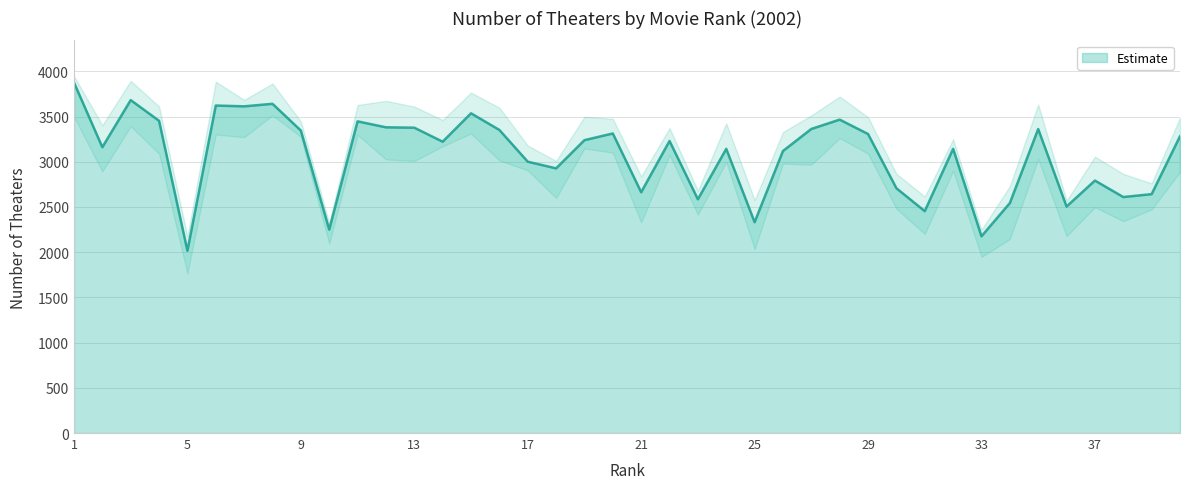

How many lines are shown in the chart?

1